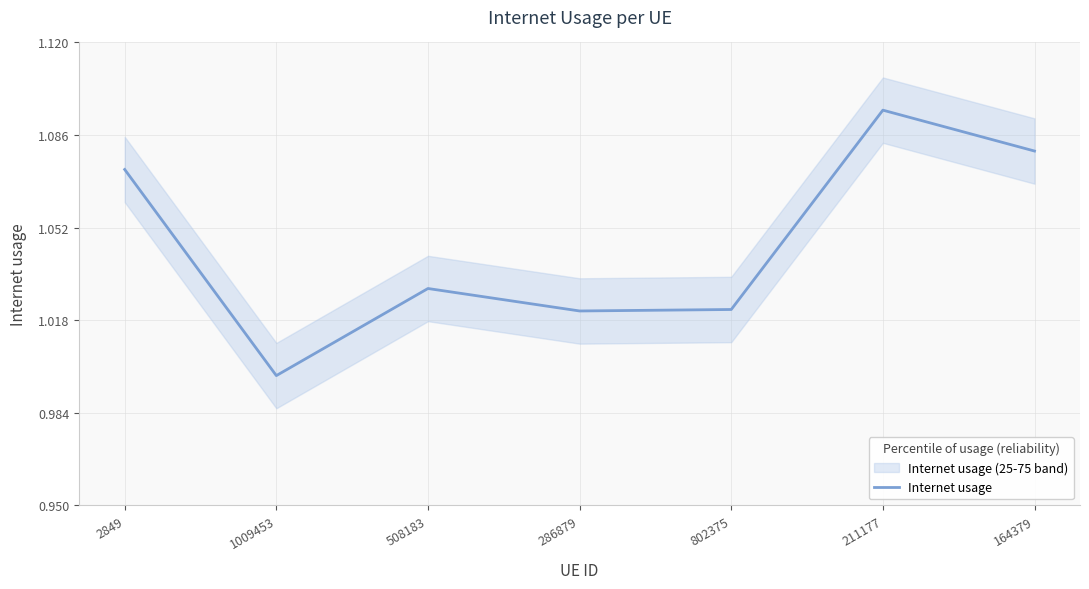

The chart shows a value of 1.0 at 508183. True or false?

True